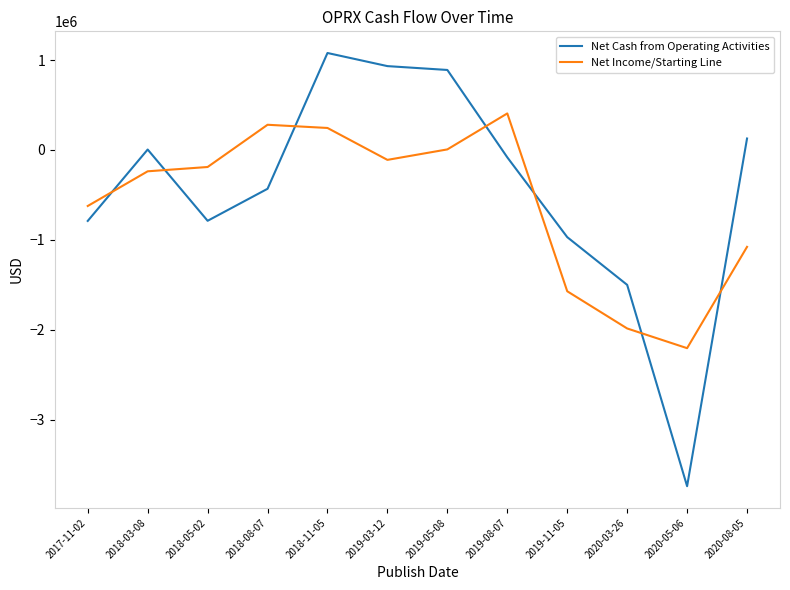

Which series has the widest spread of values?

Net Cash from Operating Activities